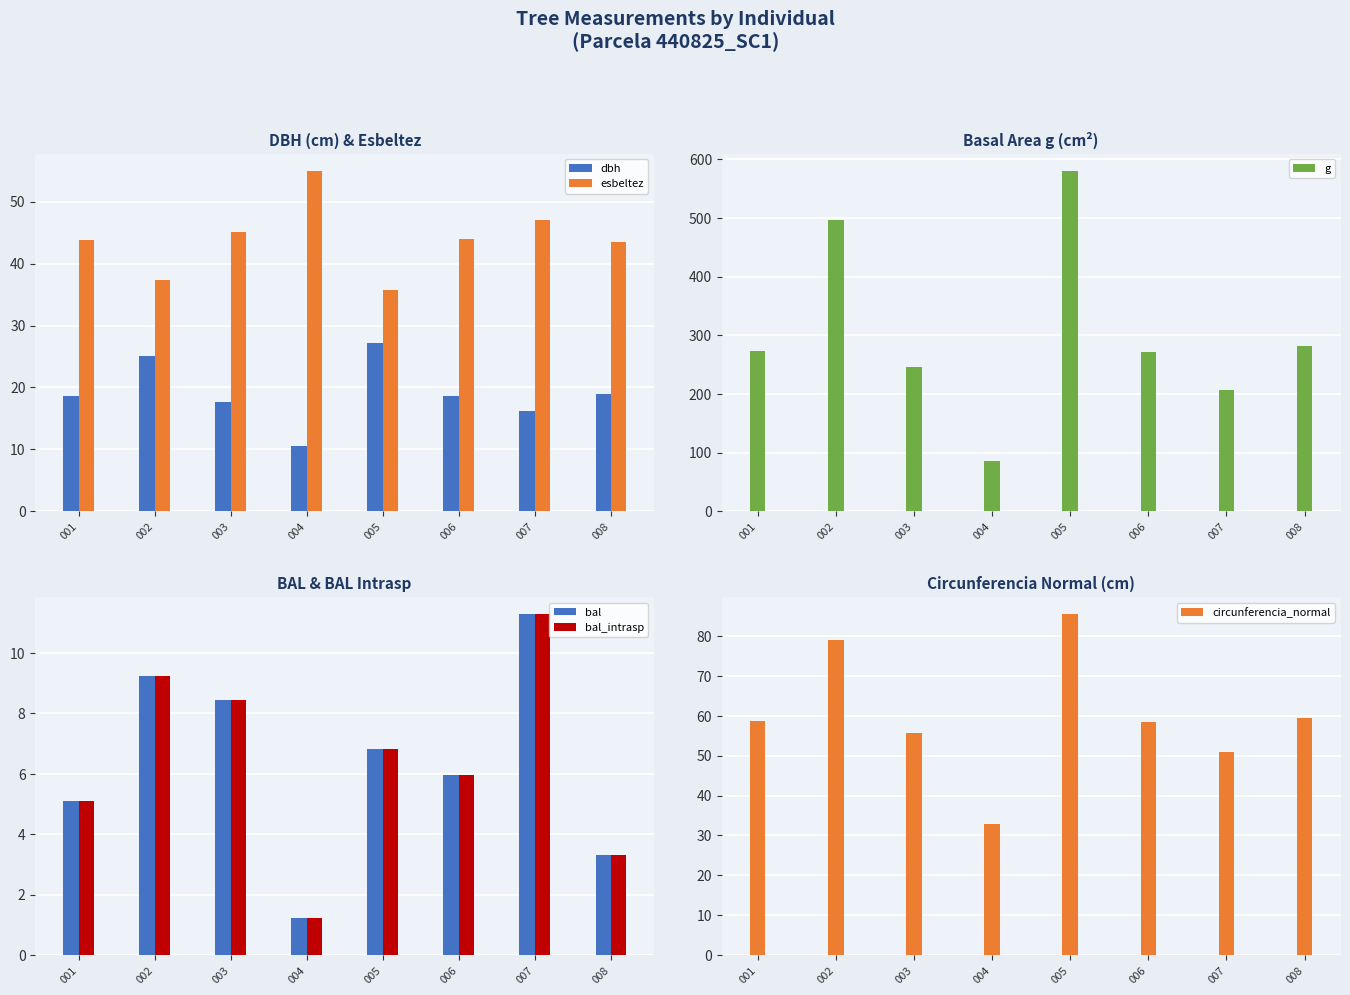

What is the average value of the g series?

305.3